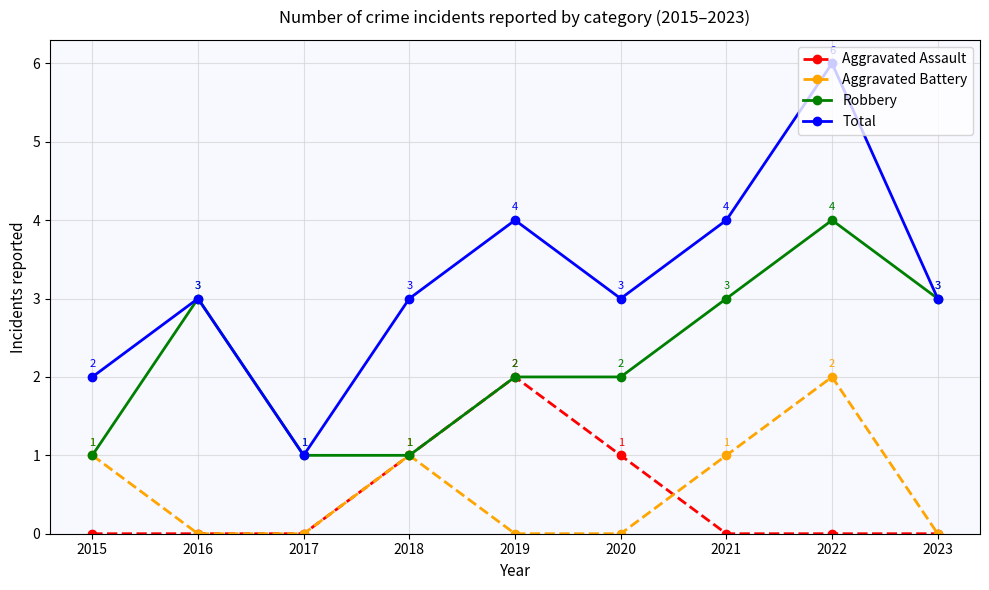

Is the value of Aggravated Assault at 2021 greater than the value of Robbery at 2020?

No